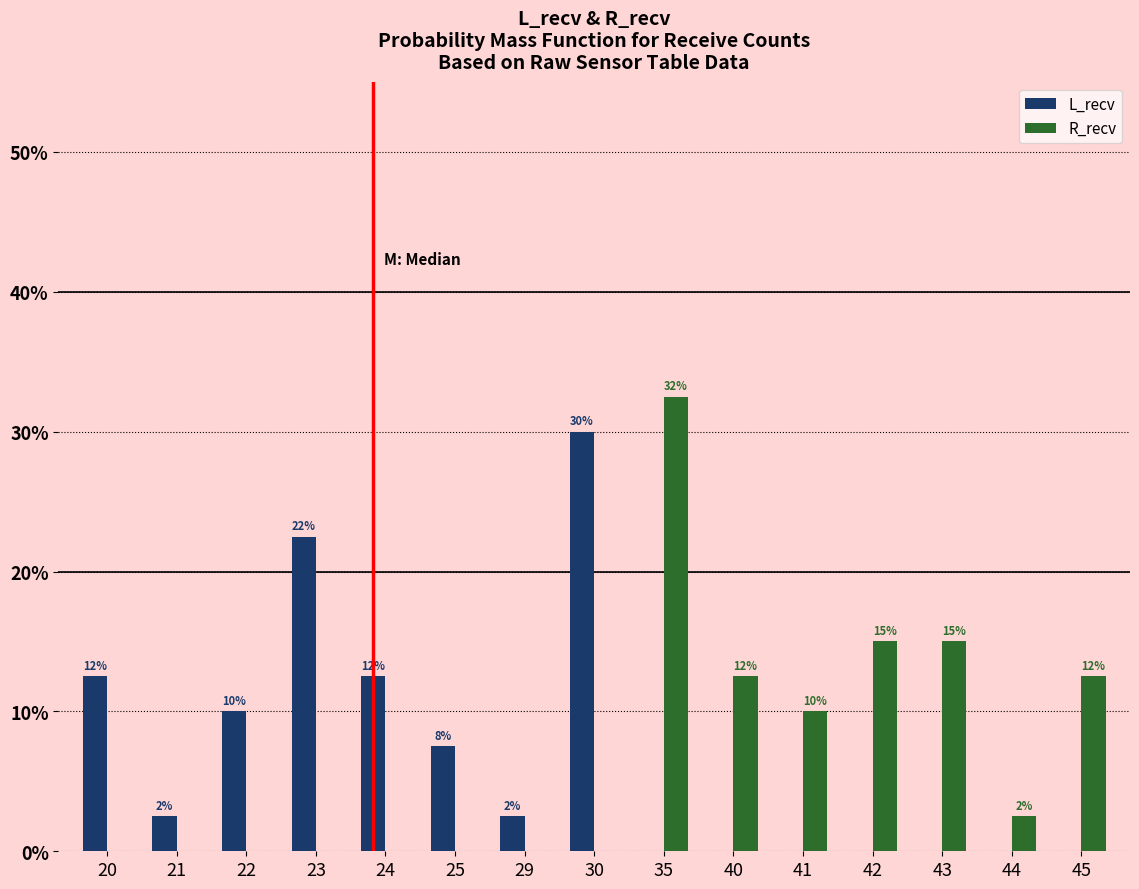

How many groups of bars are there?

15